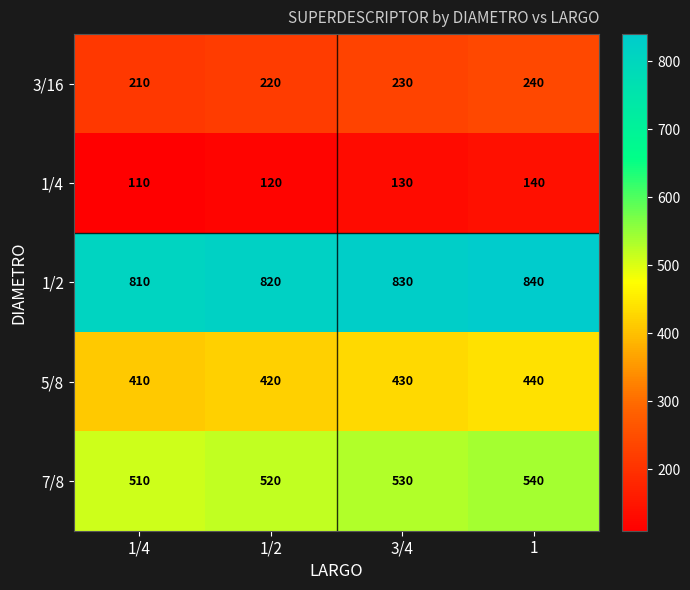

How many 5/8 values are between 420 and 440?

3